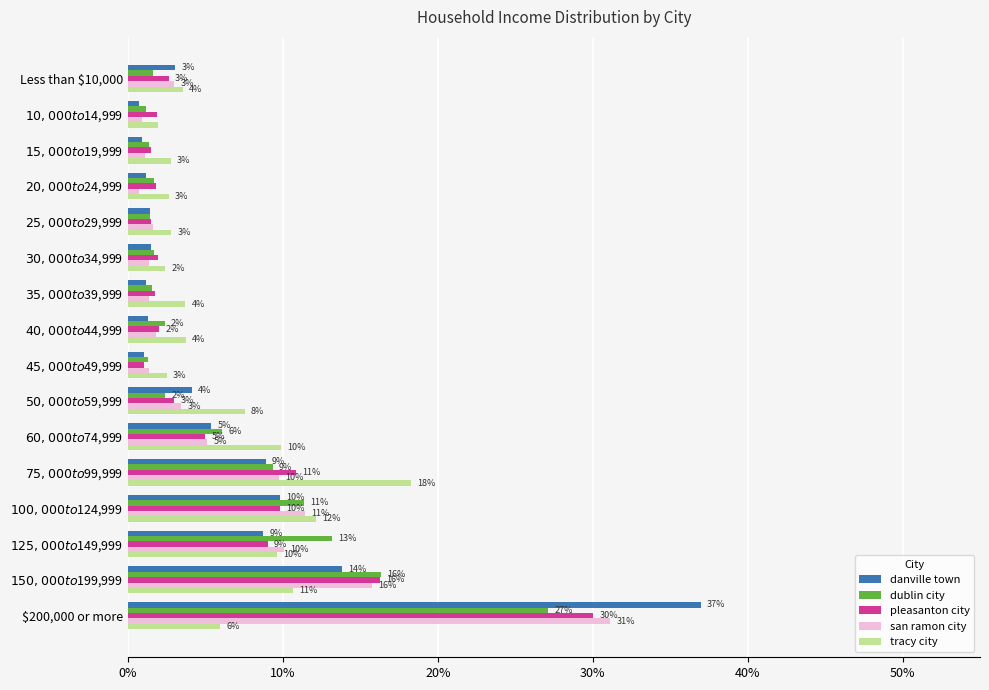

The value of san ramon city at Less than $10,000 is 3.0. True or false?

True